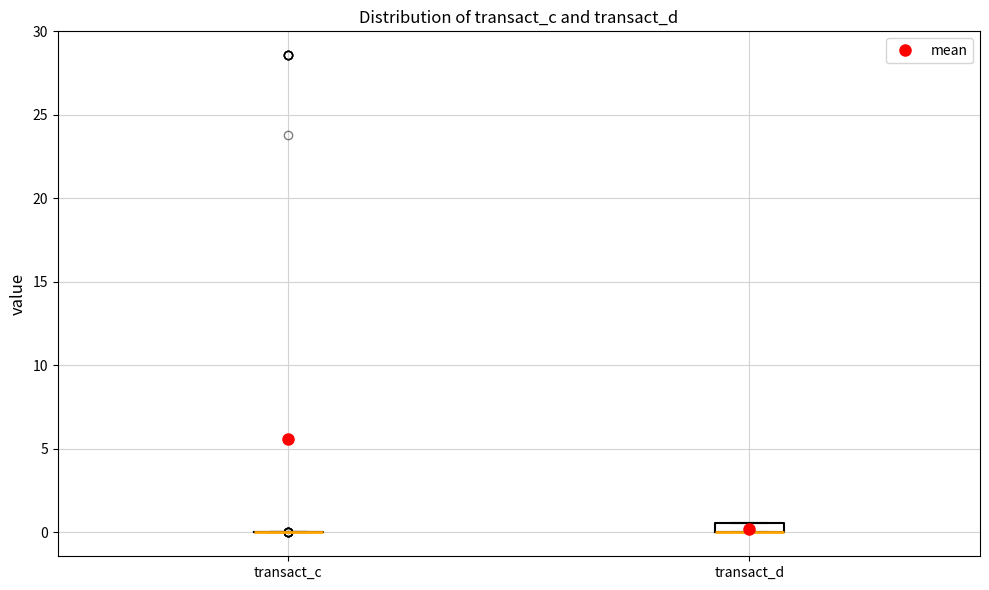

Which box is the tallest, from its lower edge to its upper edge?

transact_d